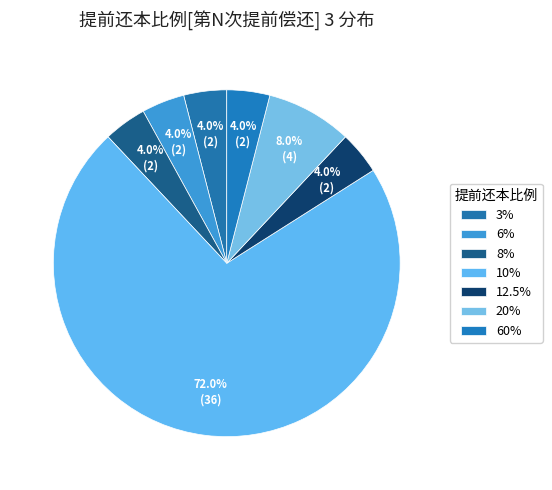

Count the number of slices in the pie.

7